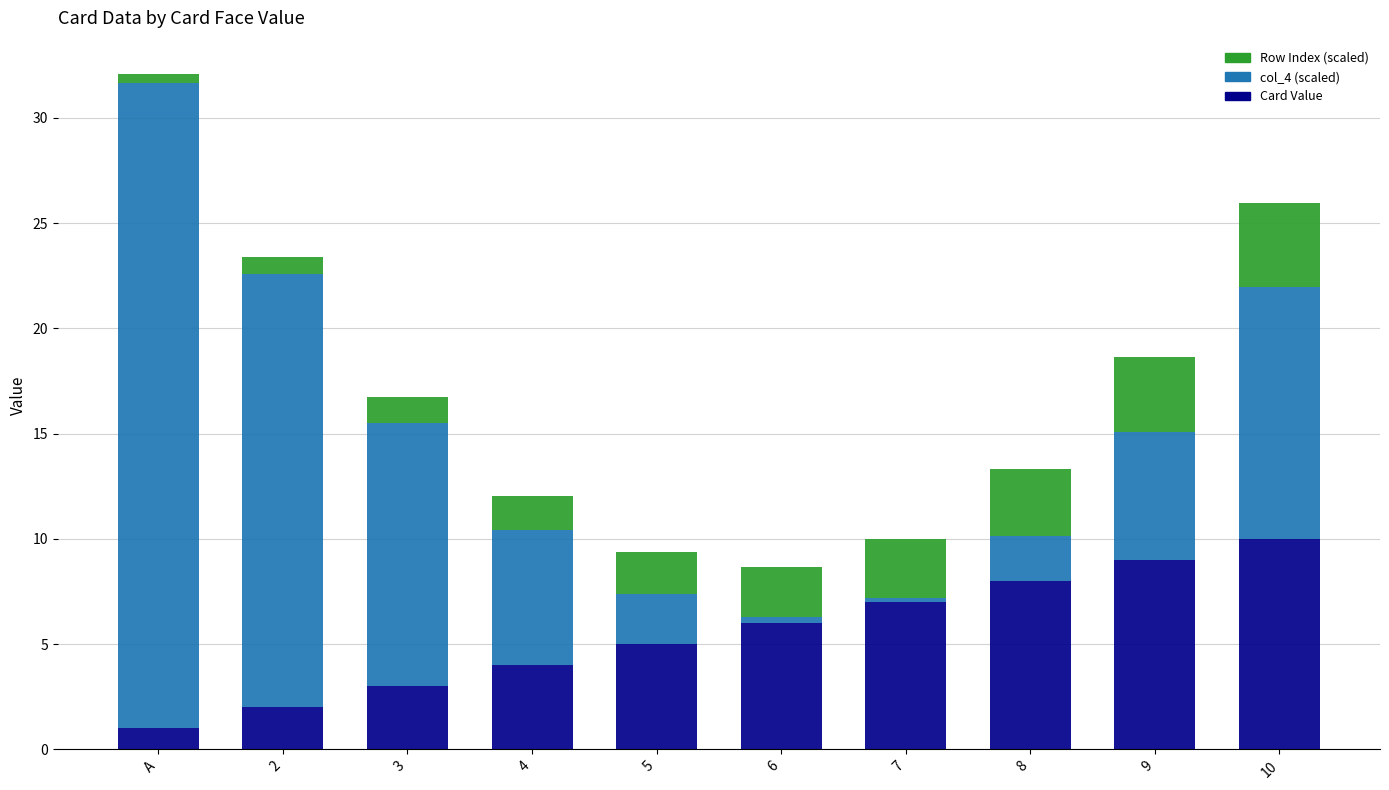

What is the sum of all Card Value values?

55.0